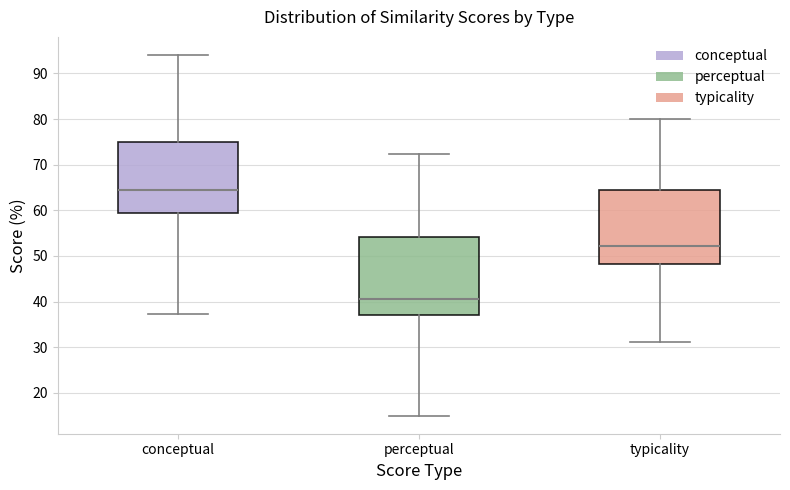

Reading left to right, read every box against the y-axis: the position of its median line, the range the box covers, and the ends of its whiskers. The values are not printed on the chart, so give them approximately, as read against the axis.

conceptual: median 65, box 59 to 75, whiskers 37 to 94
perceptual: median 41, box 37 to 54, whiskers 15 to 72
typicality: median 52, box 48 to 64, whiskers 31 to 80